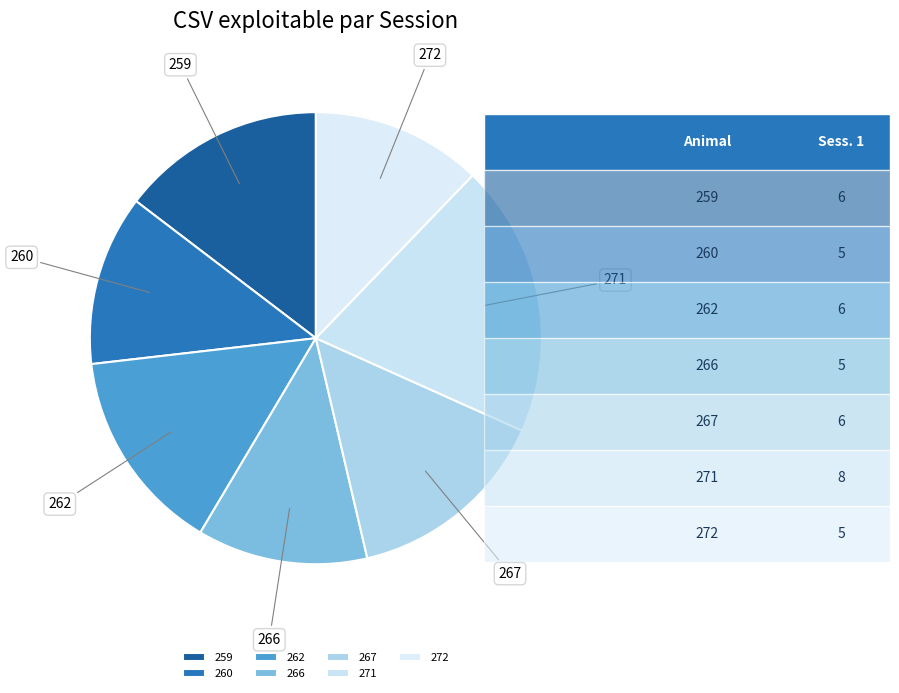

Does 271 account for over 50% of the chart?

No